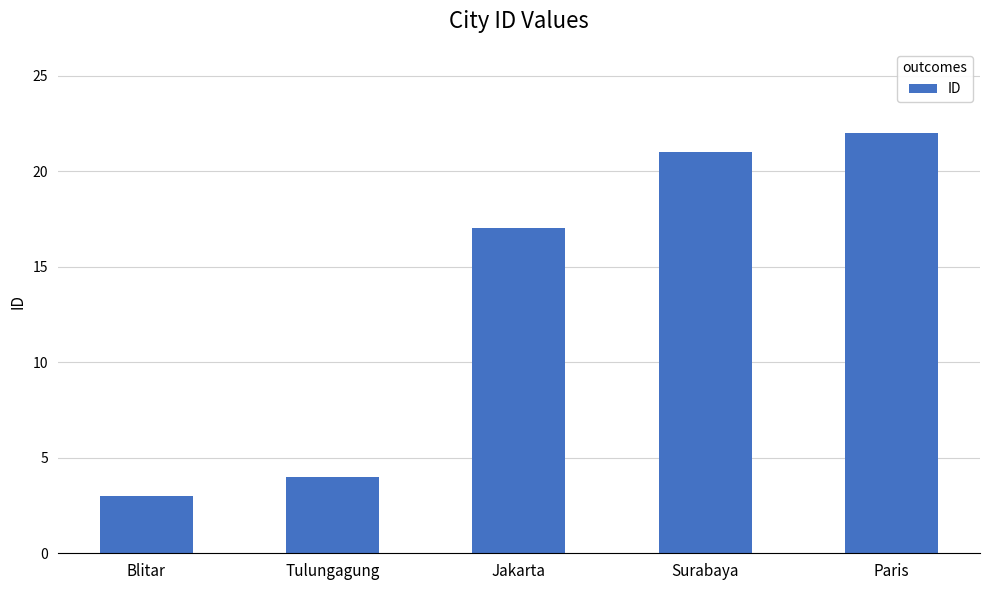

Where is the data nearest to the value 12?

Jakarta